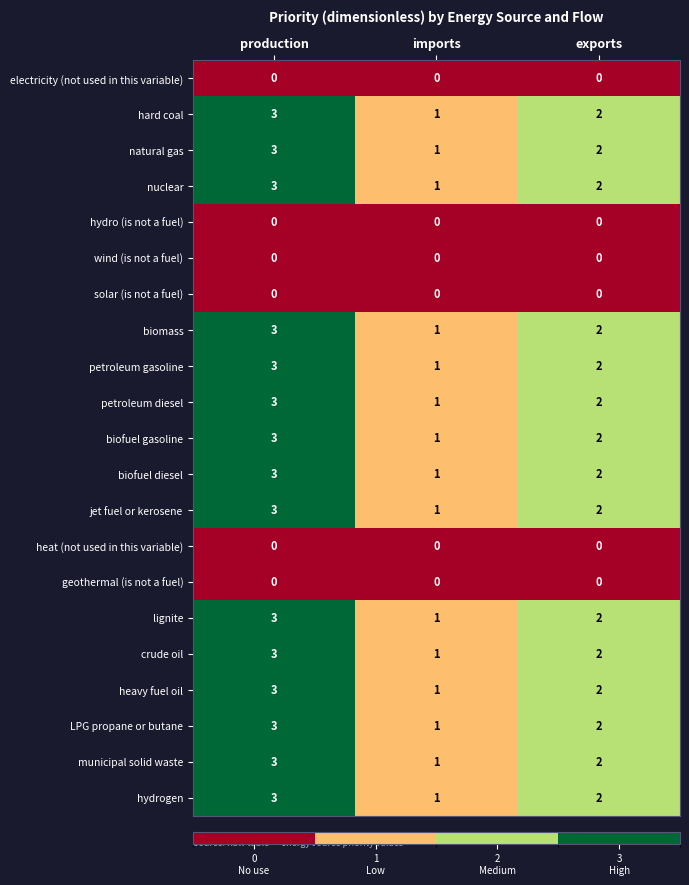

Where is lignite nearest to the value 2?

exports